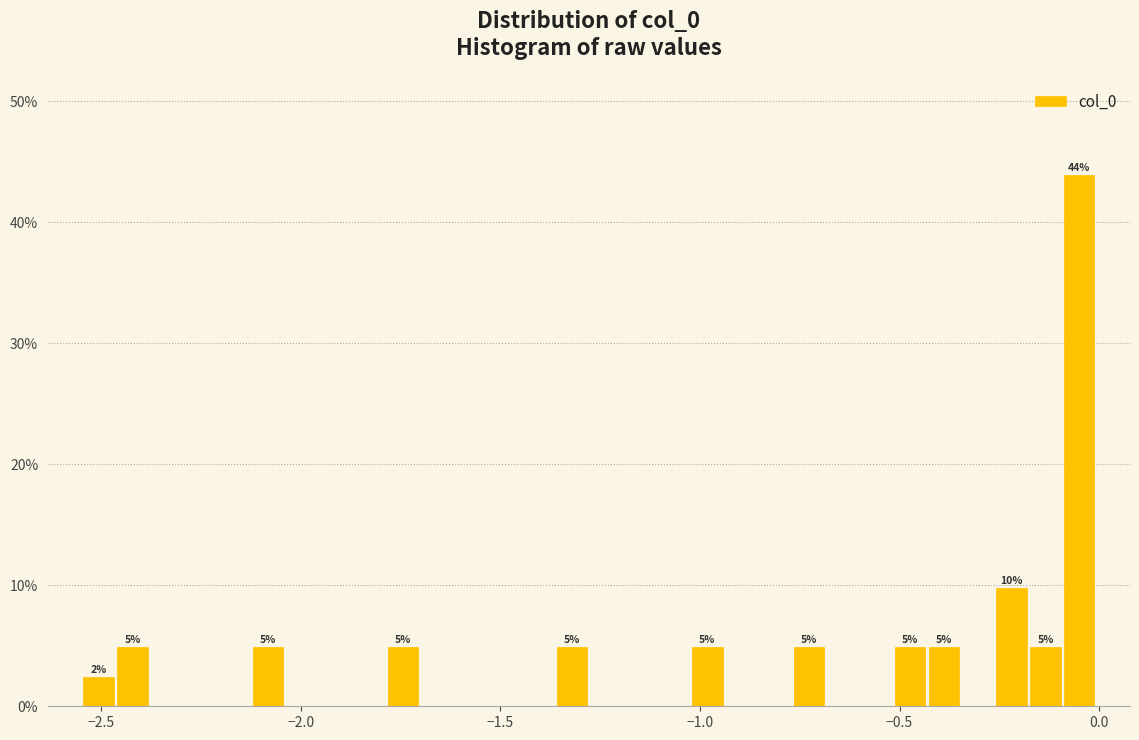

Around what value on the x-axis is the tallest bar? Give the approximate position of its centre, as read against the axis.

-0.05